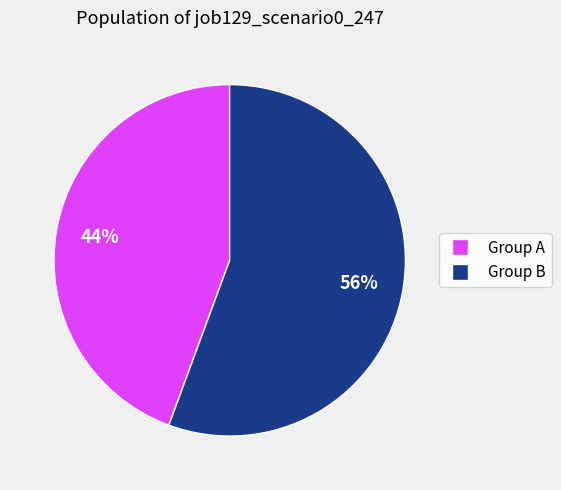

Is there any slice that represents more than half of the pie?

Yes